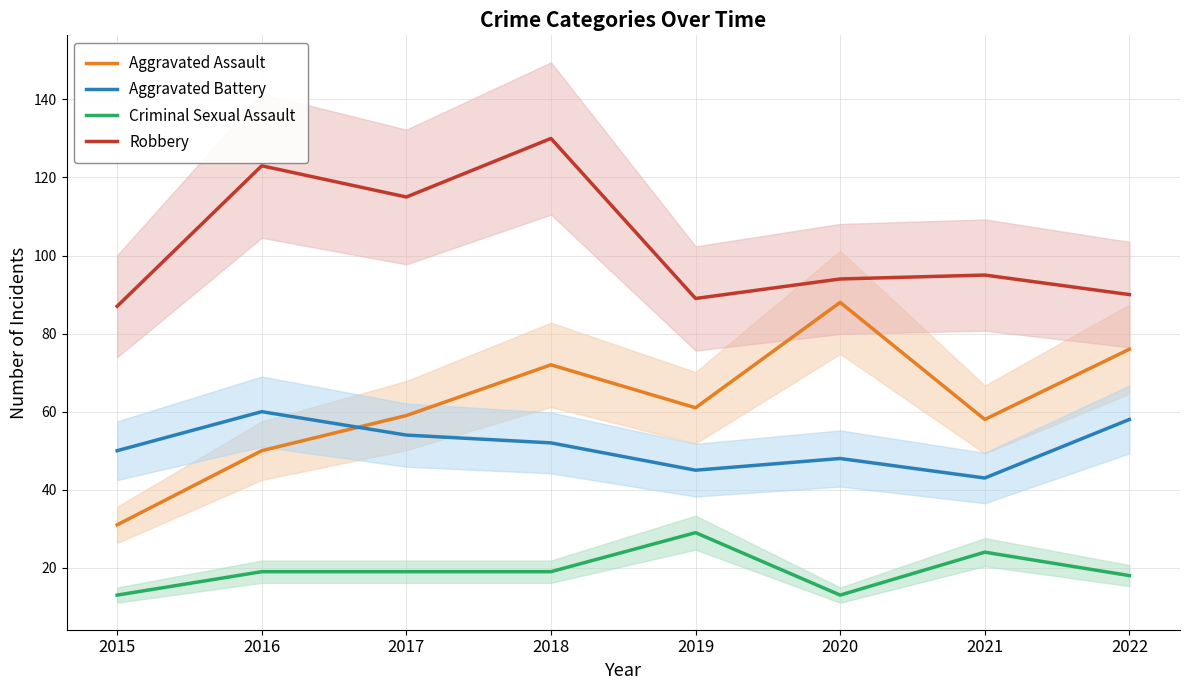

True or false: Robbery and Aggravated Battery intersect in this chart.

False